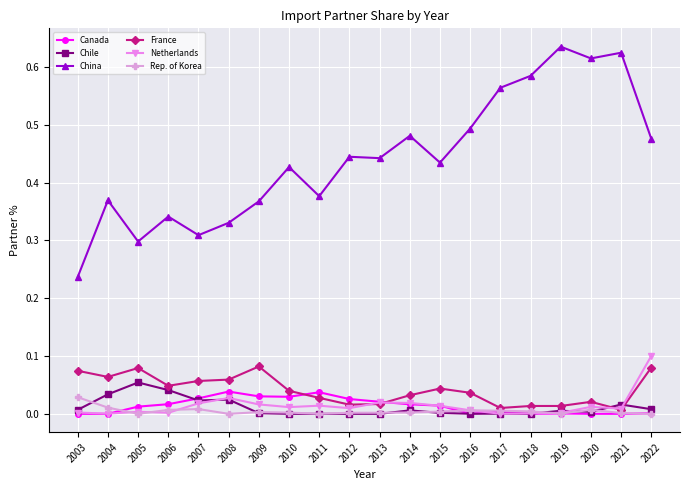

True or false: China and Chile cross at least once.

False